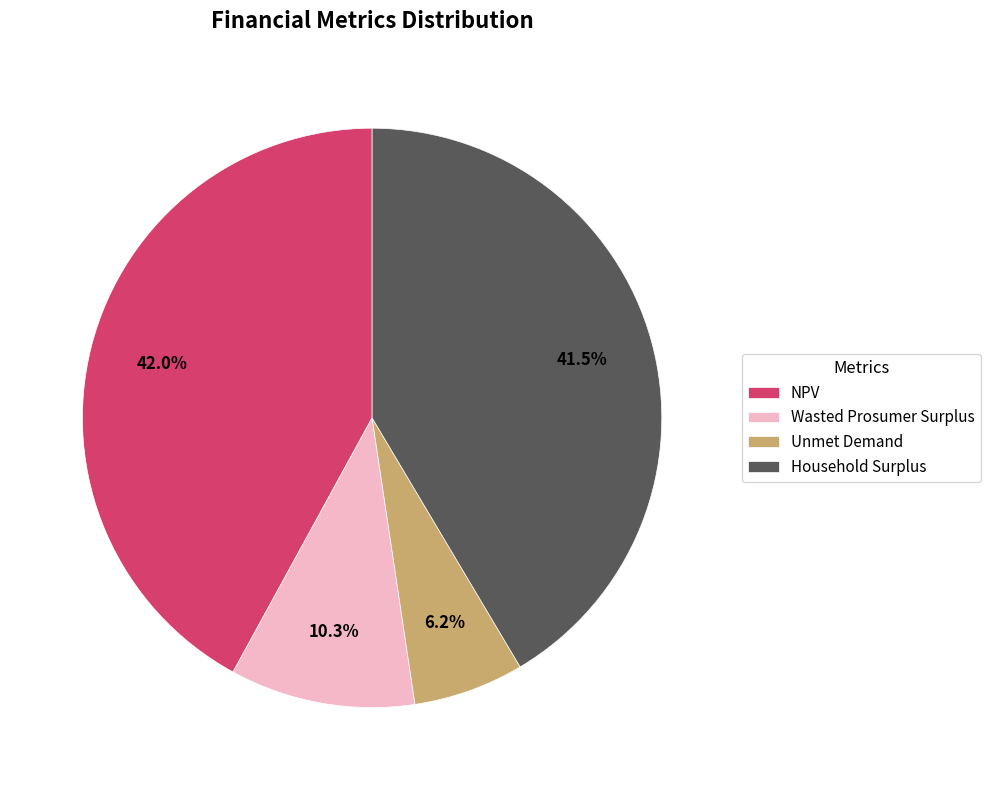

To the nearest percent, what is the difference between the largest and smallest slice percentages?

36%